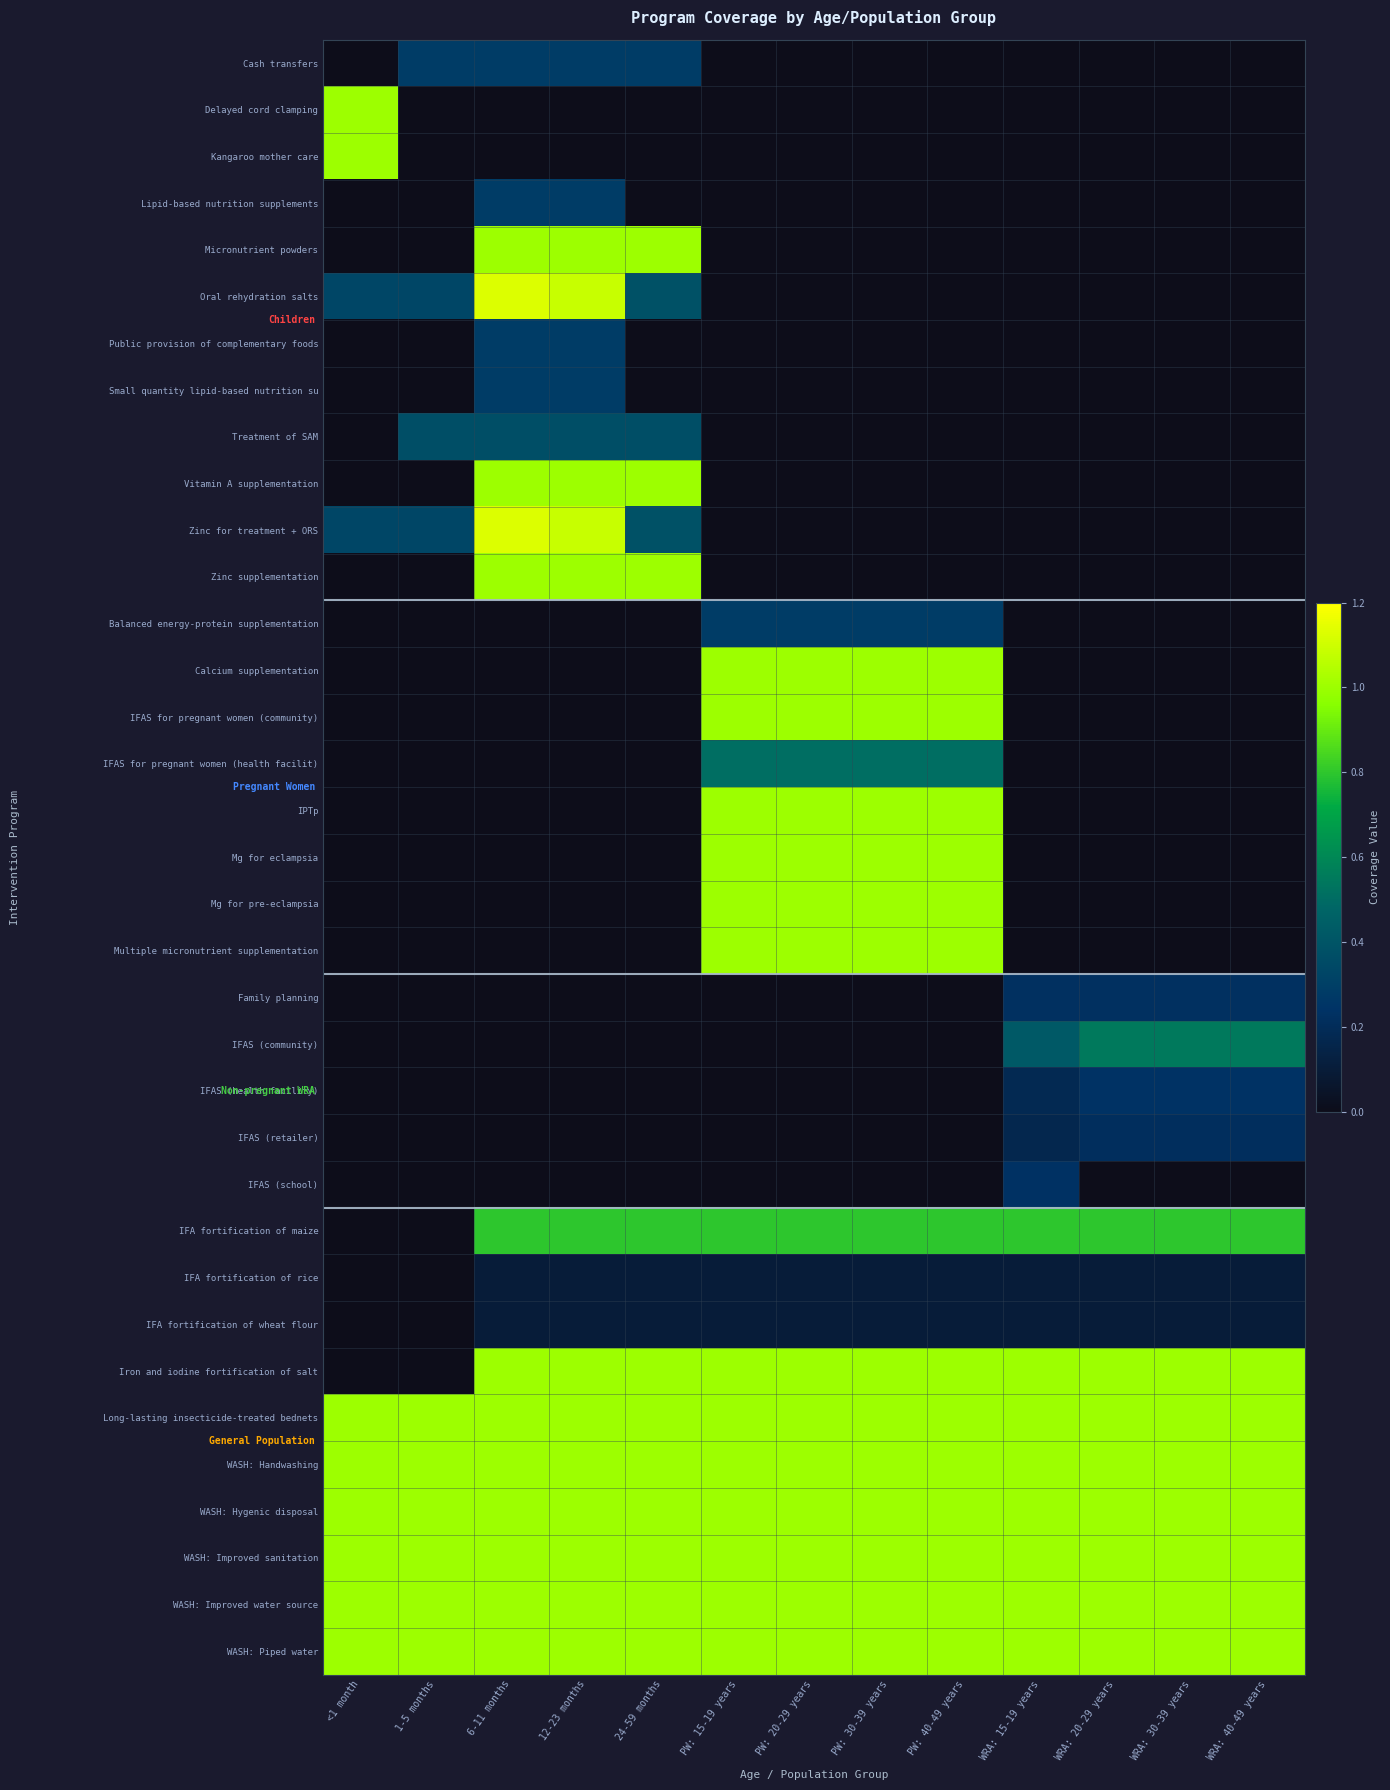

What is the maximum value shown in the chart?

1.1